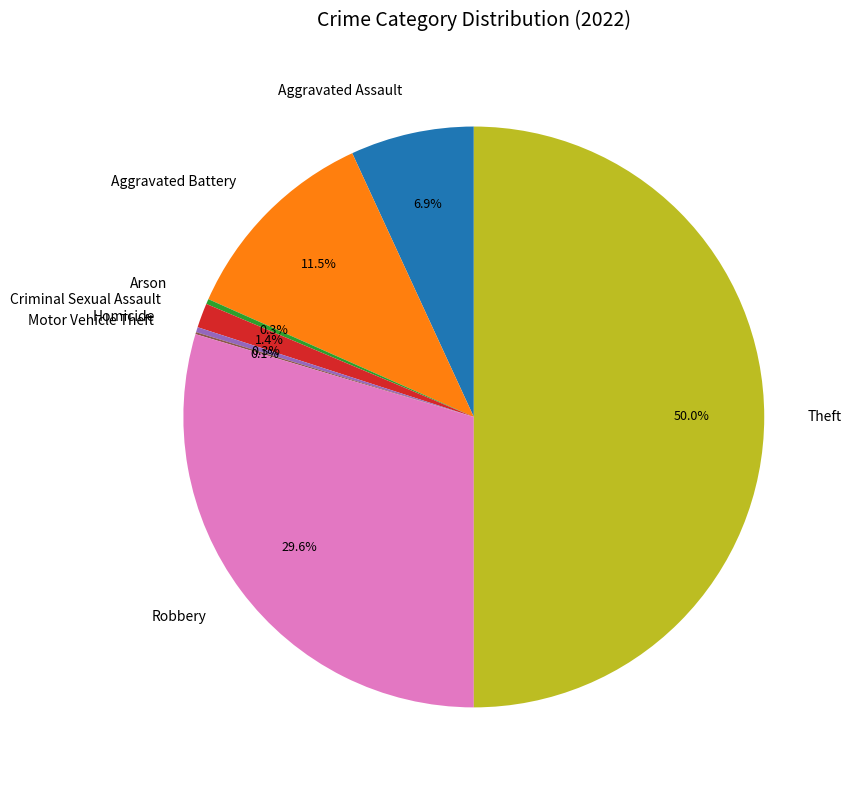

Which category has the biggest portion of the pie?

Theft